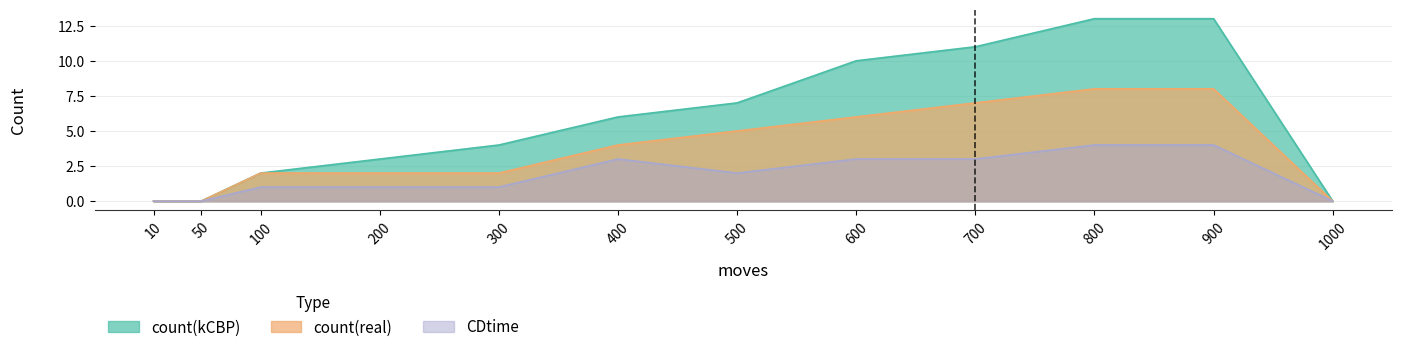

Is it true that count(kCBP) equals 10 at 600?

True